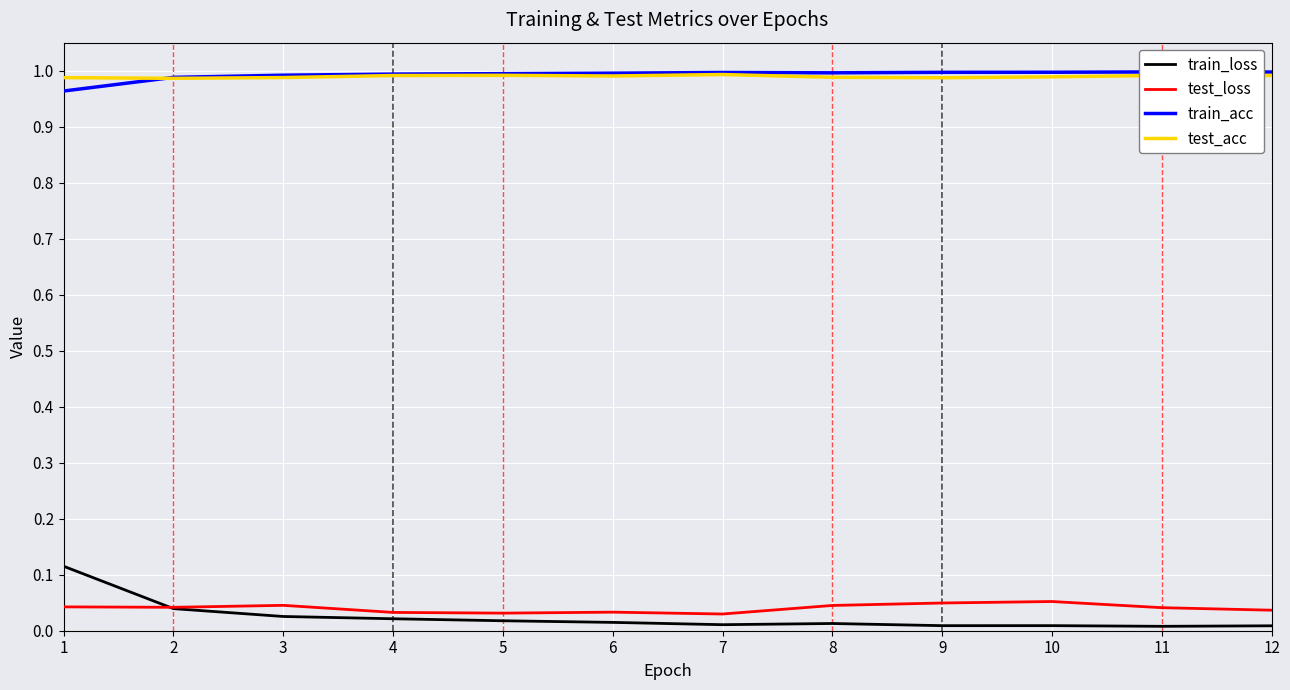

After their last crossing, which series has the higher values: test_loss or train_loss?

test_loss